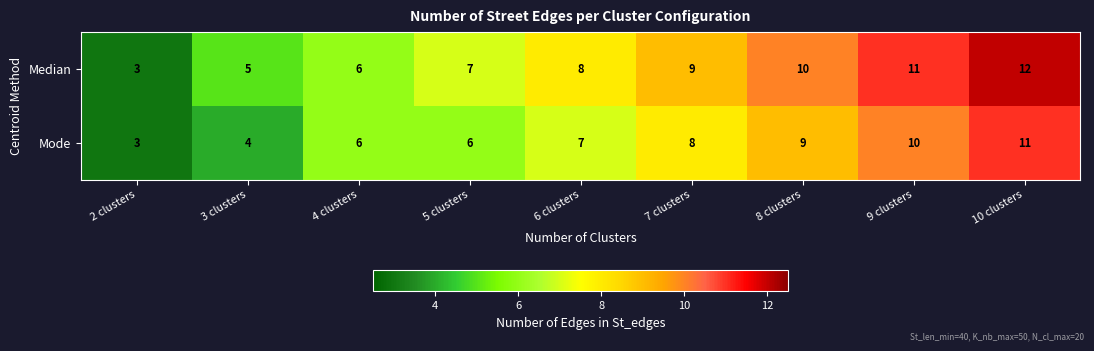

What is the average value of the Median series?

8